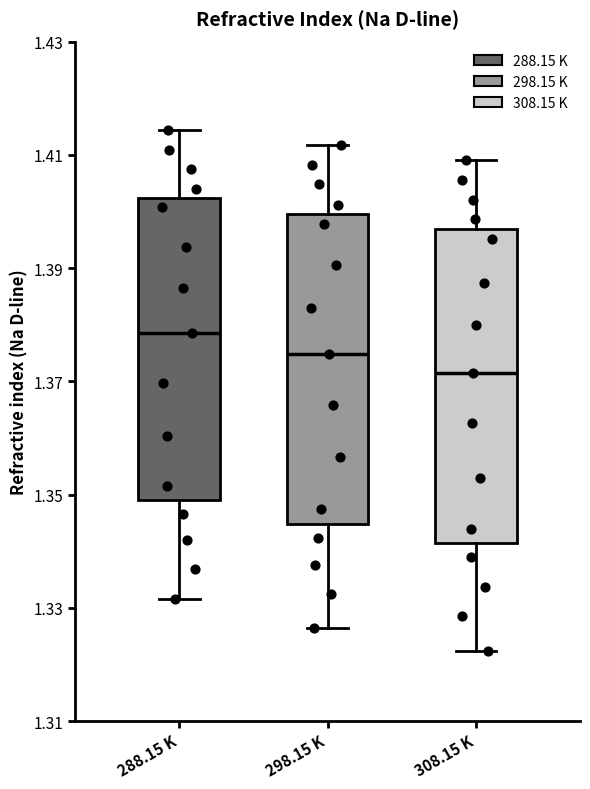

Where is the lower edge of the box for 308.15 K on the y-axis? The values are not printed on the chart, so give them approximately, as read against the axis.

1.342